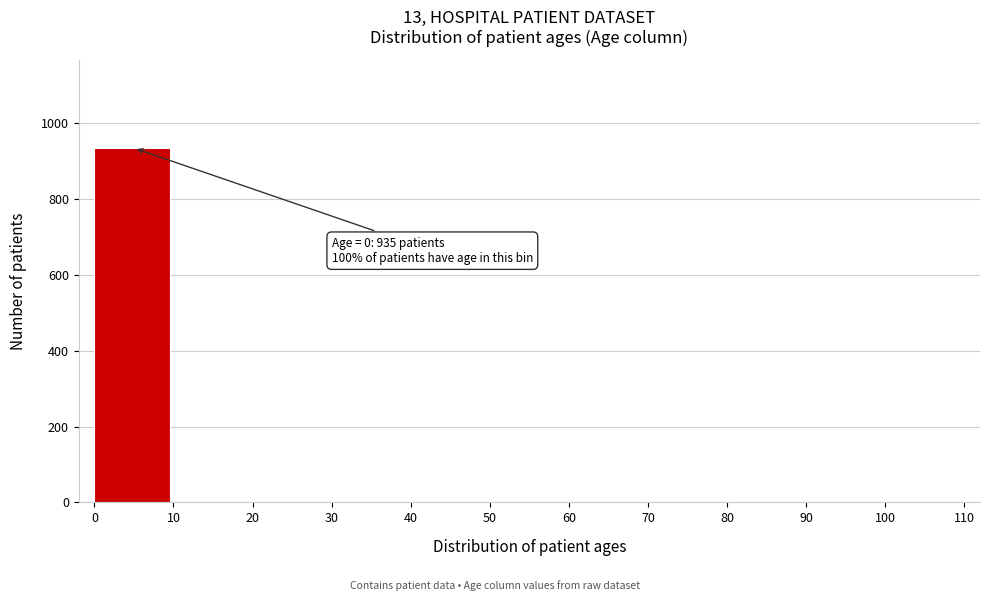

Which range on the x-axis has the tallest bar?

0 to 10